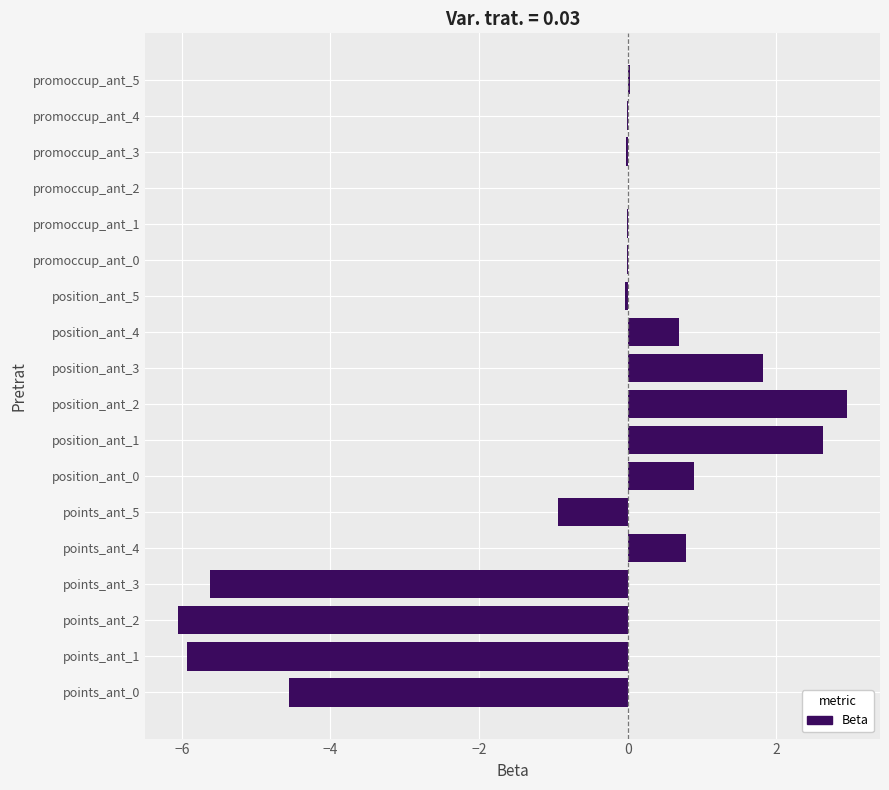

What is the greatest value displayed?

2.9